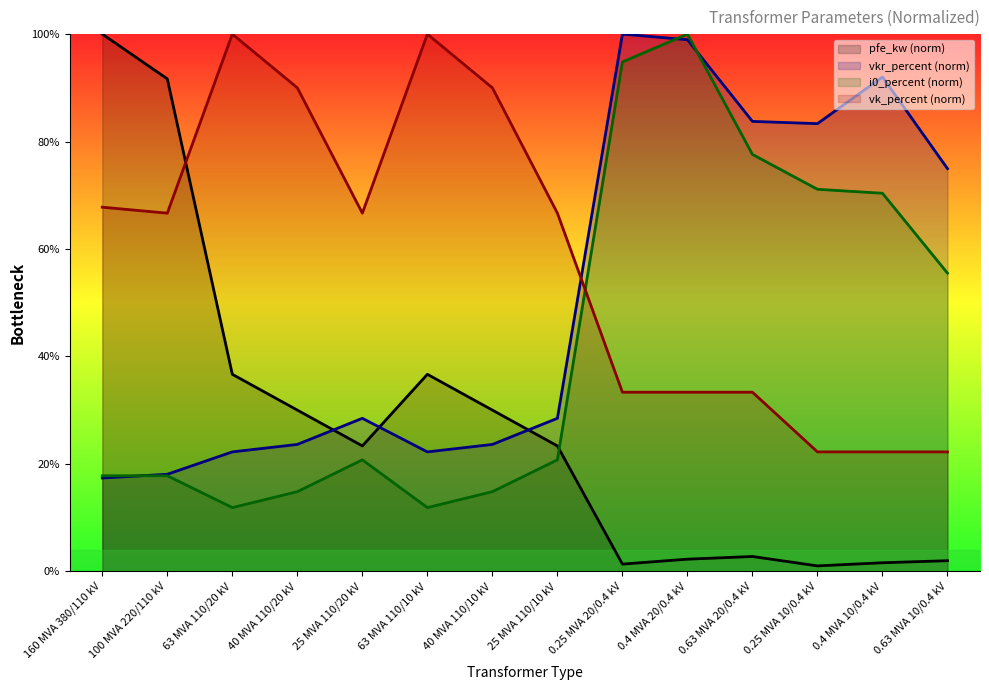

True or false: vkr_percent has a value of 22.2 at 63 MVA 110/10 kV.

True